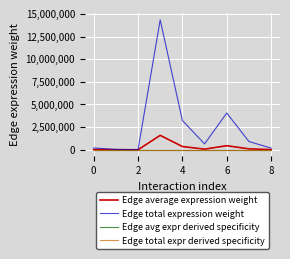

Is this an area chart (filled region under the line)?

No